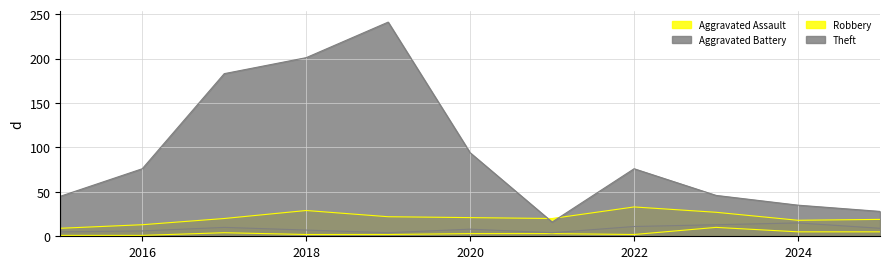

What is the value of the Robbery point at the 9th from the left?

27